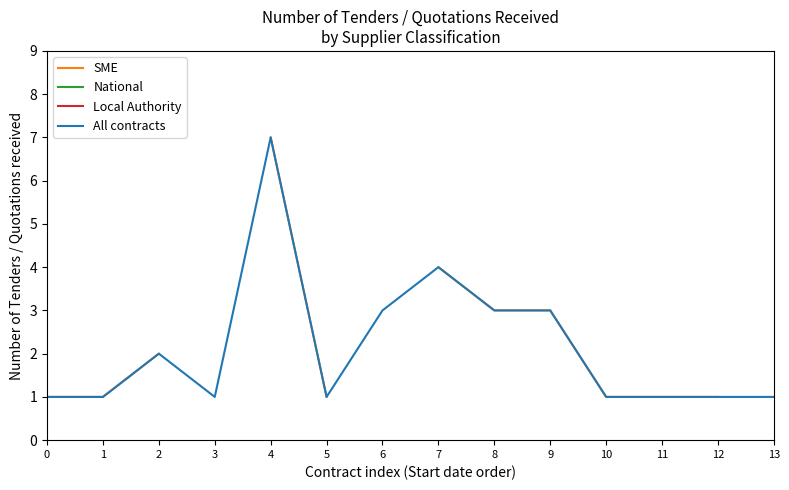

What is the difference between the second highest and minimum values in the All contracts series?

3